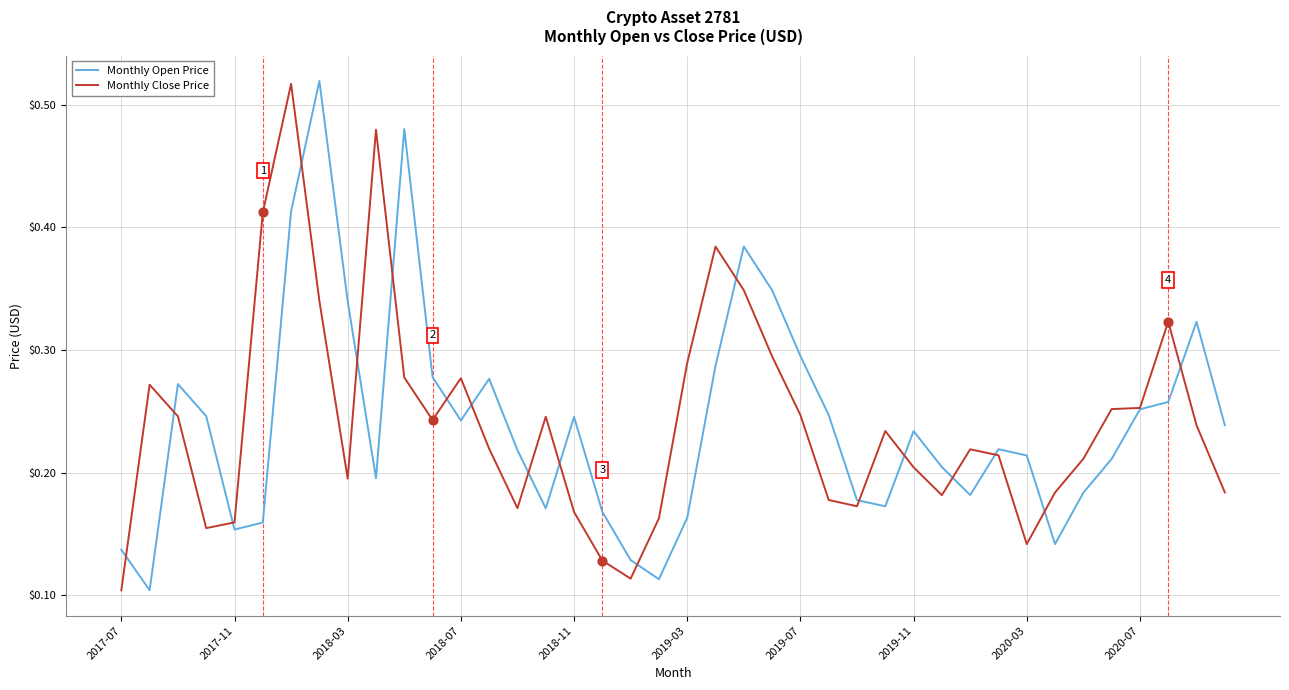

Which series has the widest spread of values?

Monthly Open Price